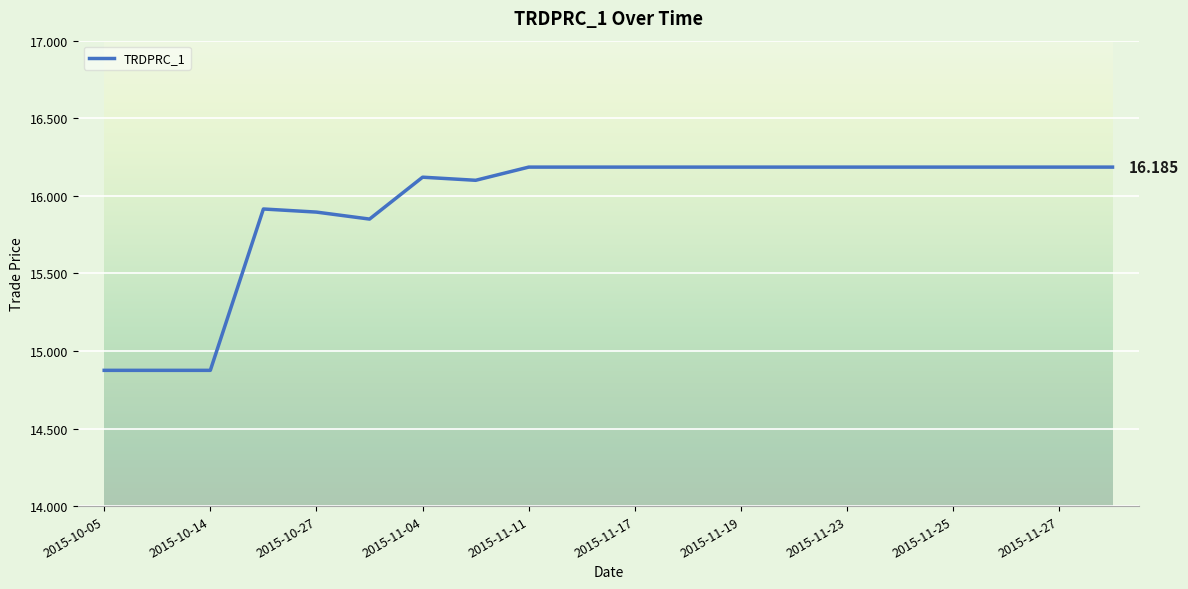

What is the greatest value displayed?

16.2